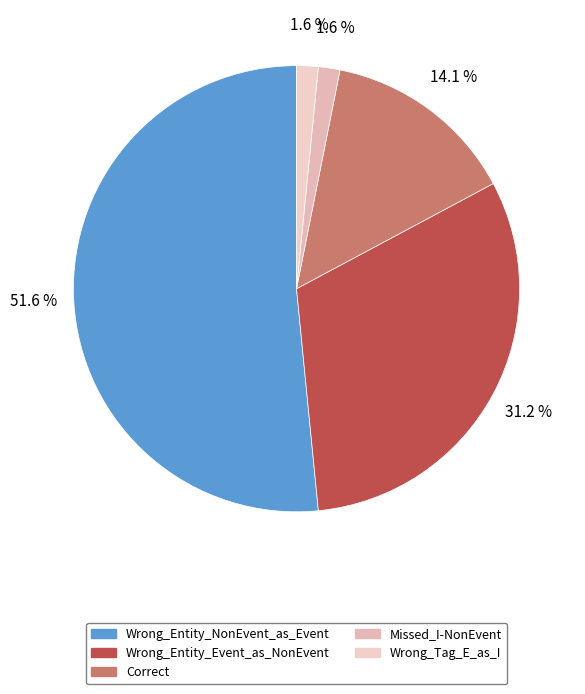

To the nearest percent, what is the difference between the largest and smallest slice percentages?

50%